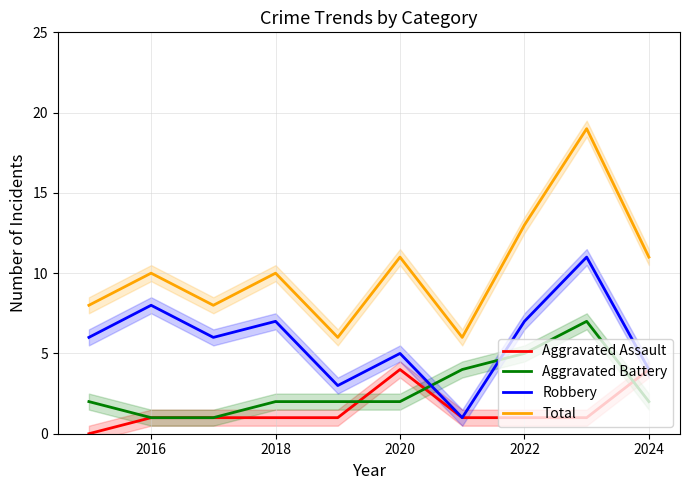

Which series has the largest total across all categories?

Total